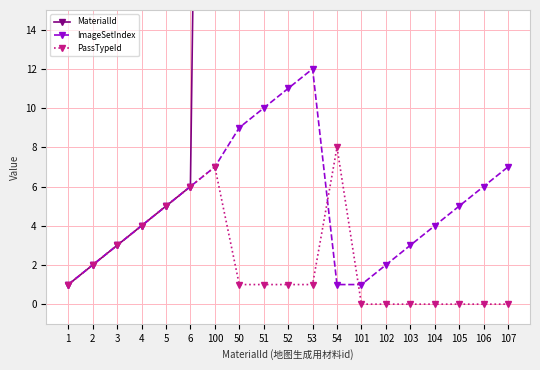

True or false: ImageSetIndex has more than 2 points higher than both neighbors.

False